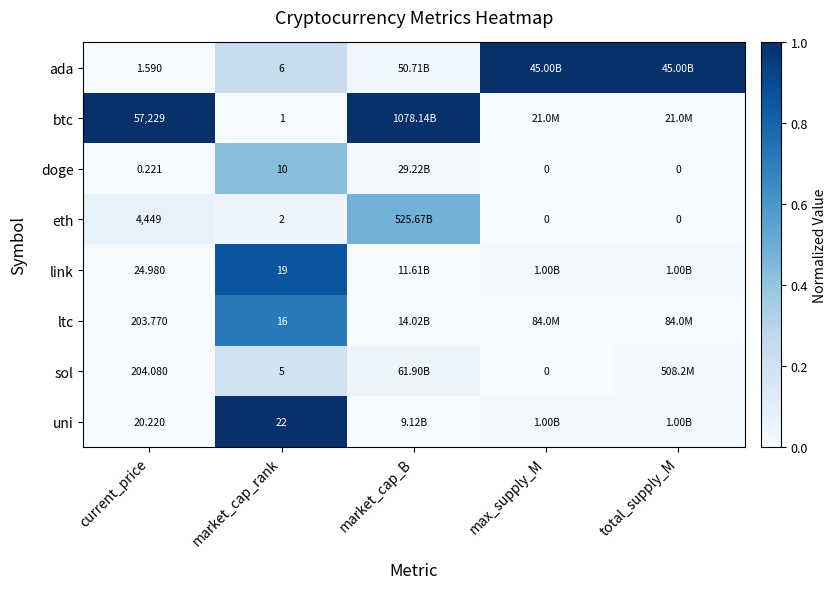

What is the spread (max minus min) of values at total_supply_M?

1.0